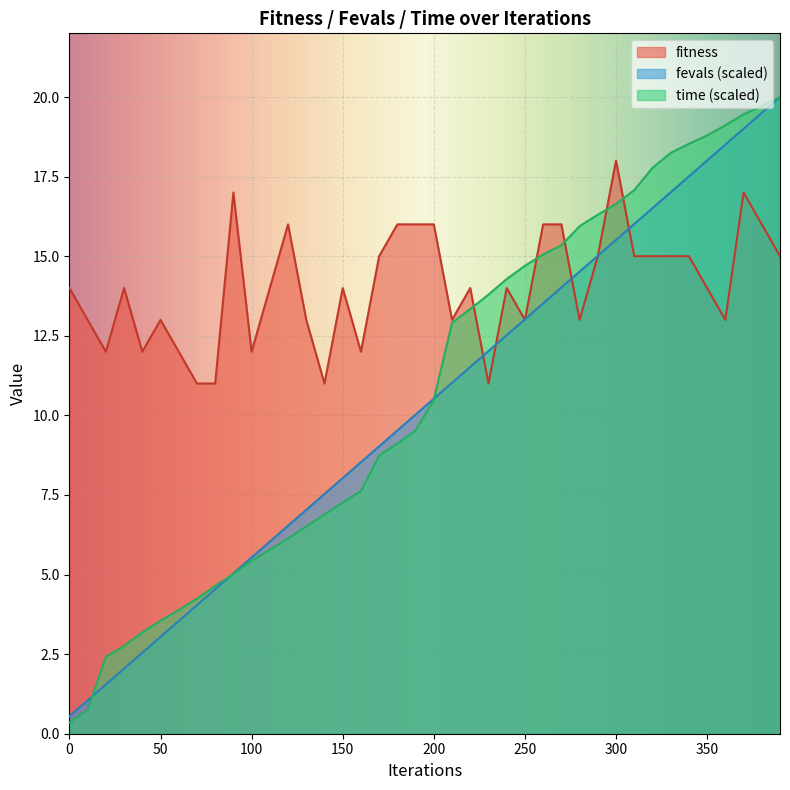

Which series ends up on top after the final intersection of fevals_scaled and fitness?

fevals_scaled